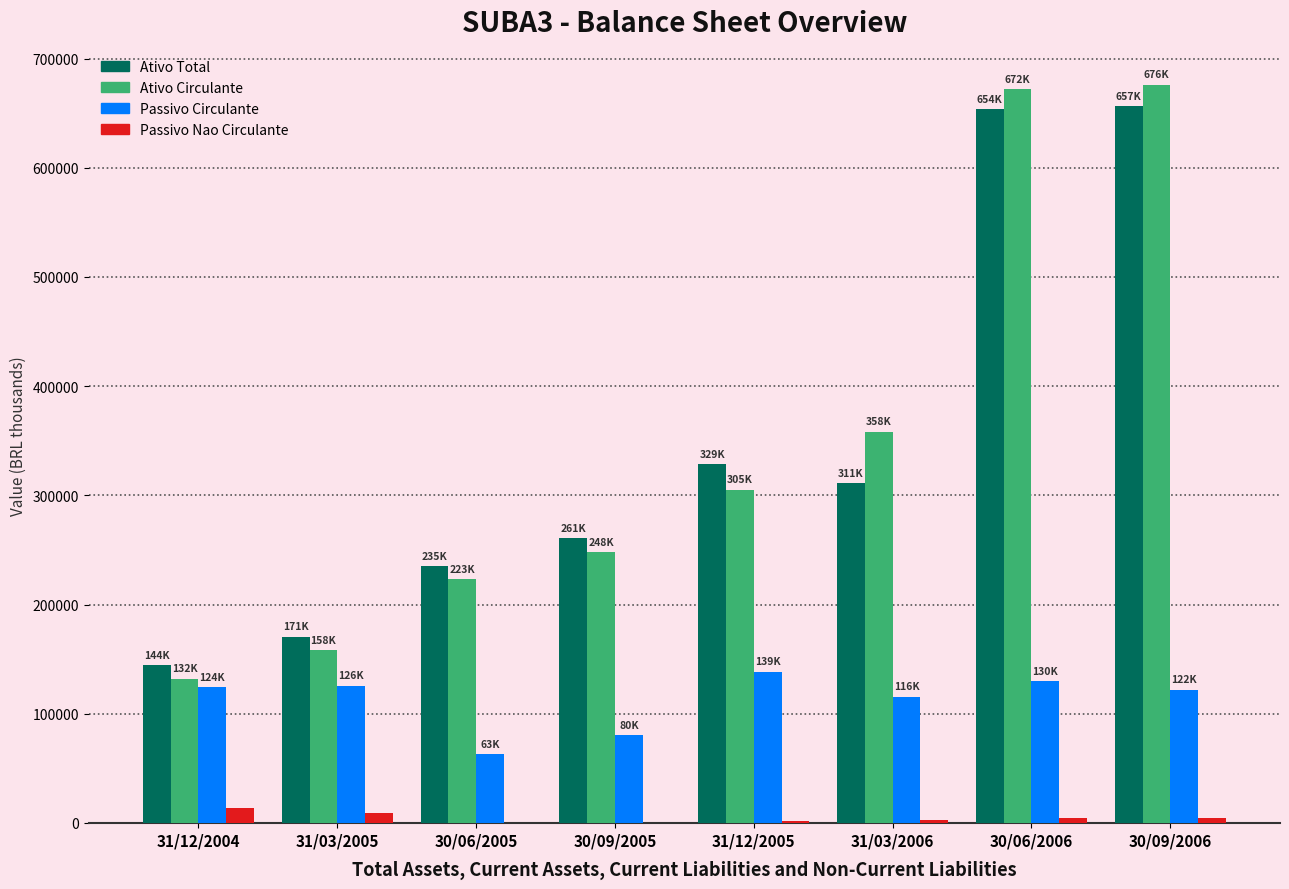

The value of Passivo Circulante at 30/09/2006 is 121872.0. True or false?

True